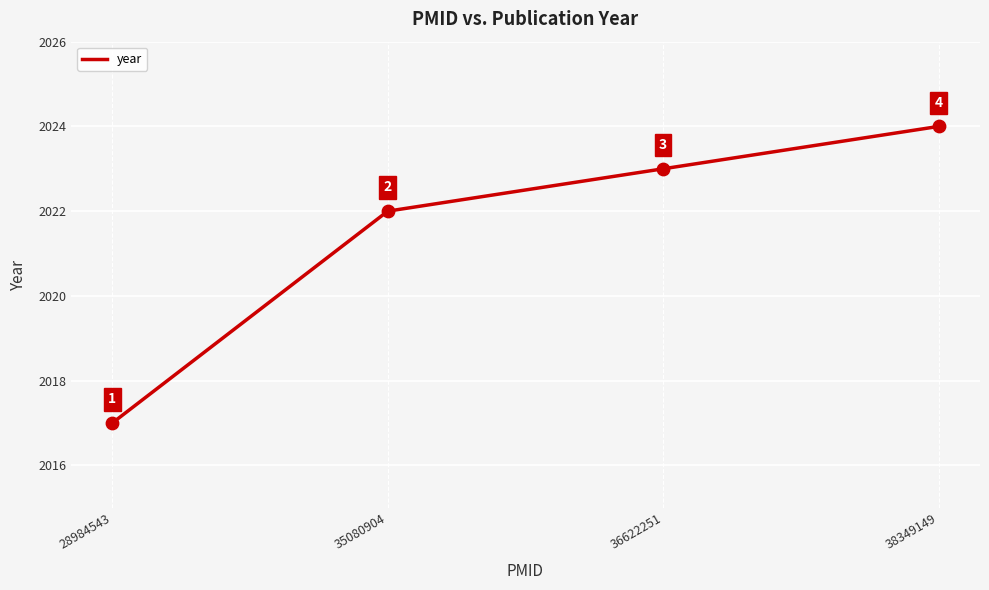

What is the change in value from 35080904 to 36622251?

+1